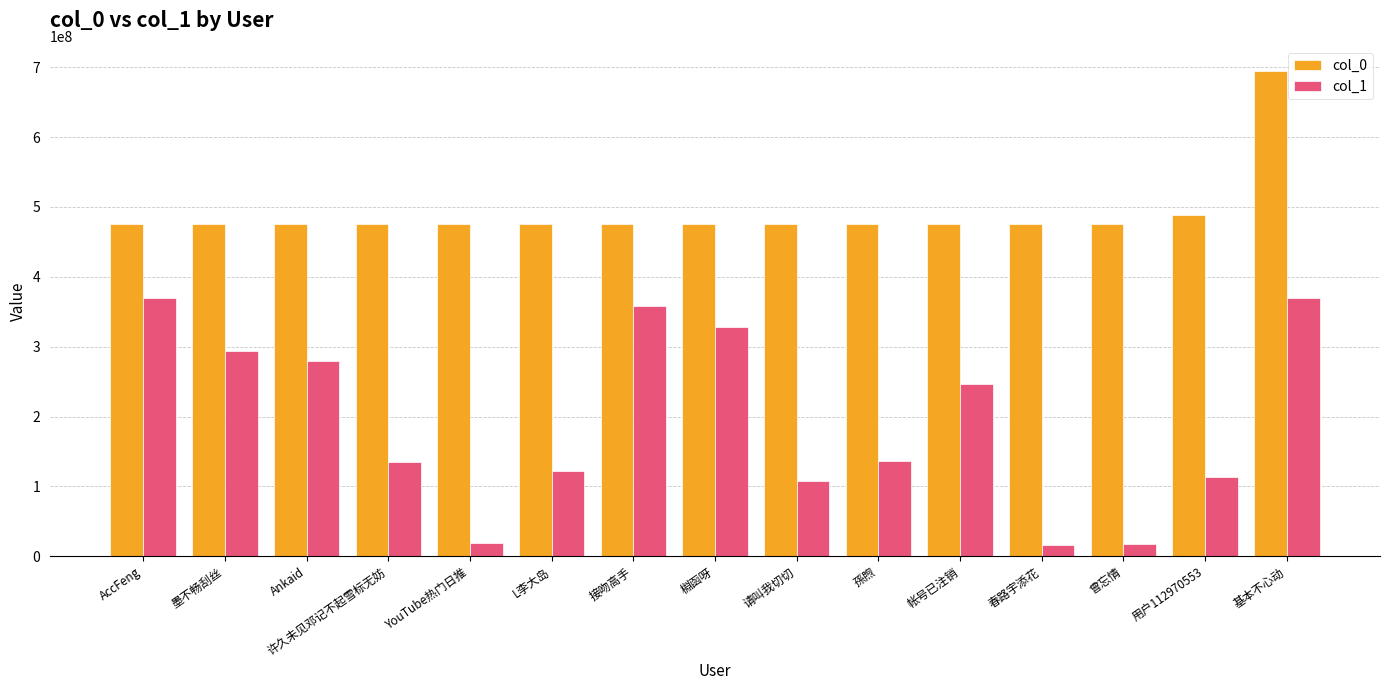

Which series changed the most between YouTube热门日推 and 棩函呀?

col_1